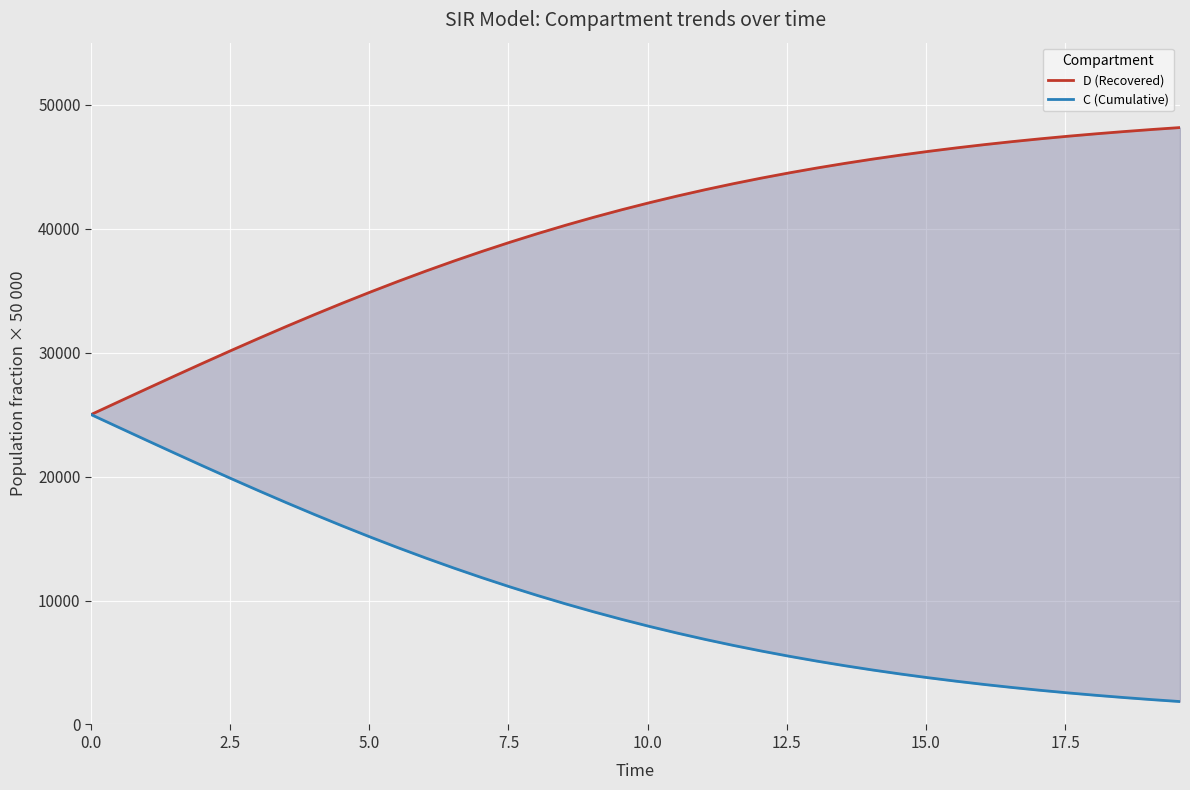

How many values in the C (Cumulative) series exceed 8482?

20